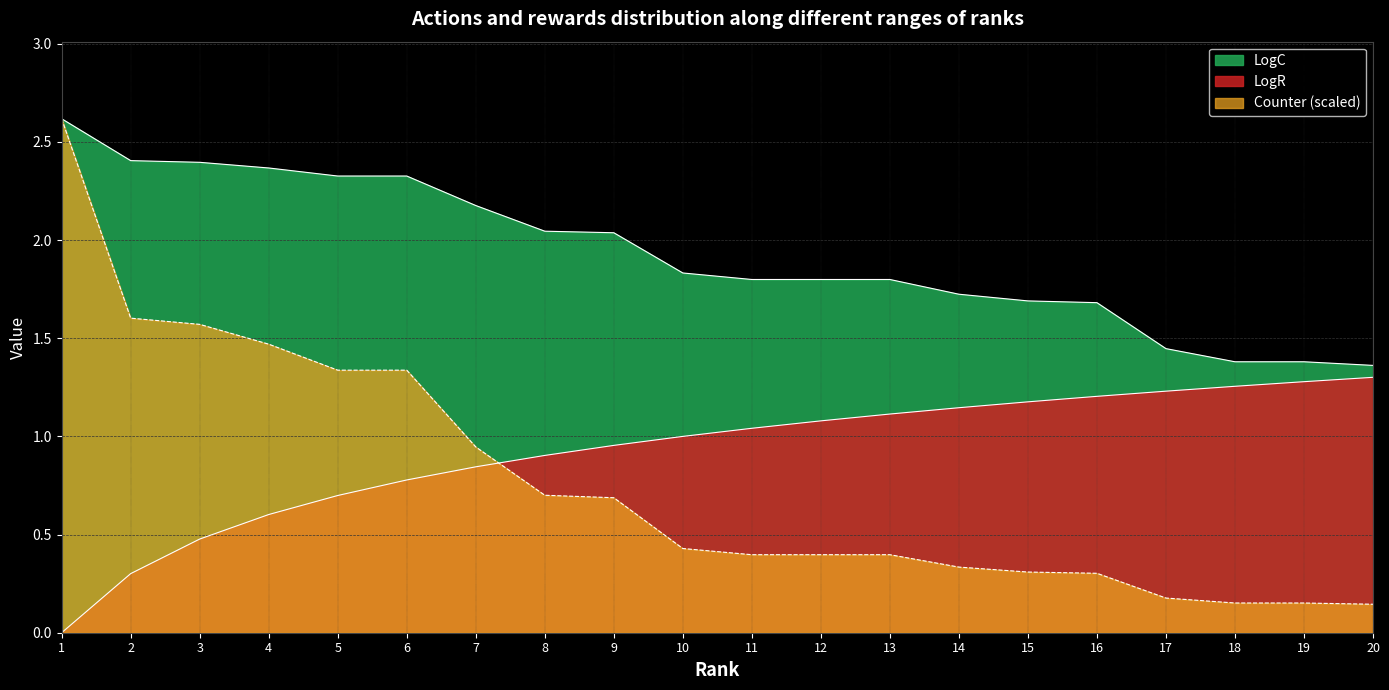

Which series has the largest total across all categories?

LogC